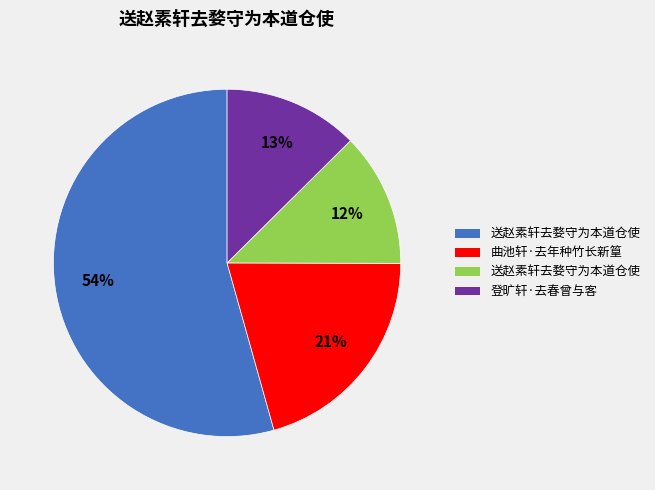

To the nearest percent, what is the difference between the largest and smallest slice percentages?

42%